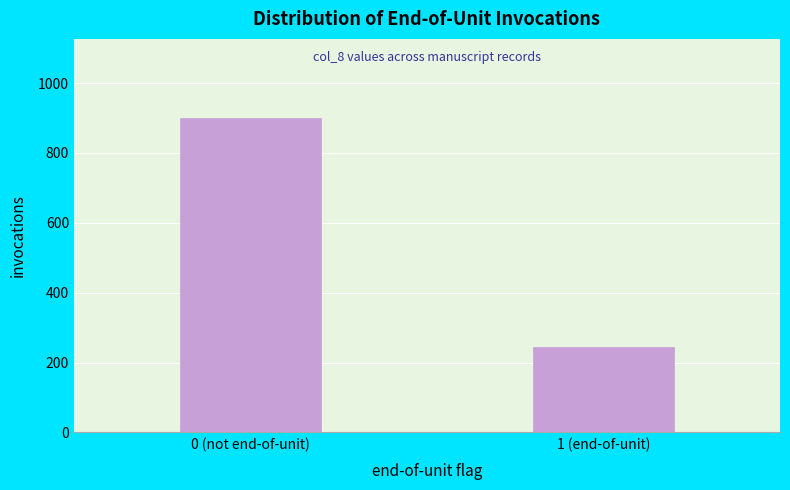

Reading left to right, what are all the values shown in this chart?

901	245